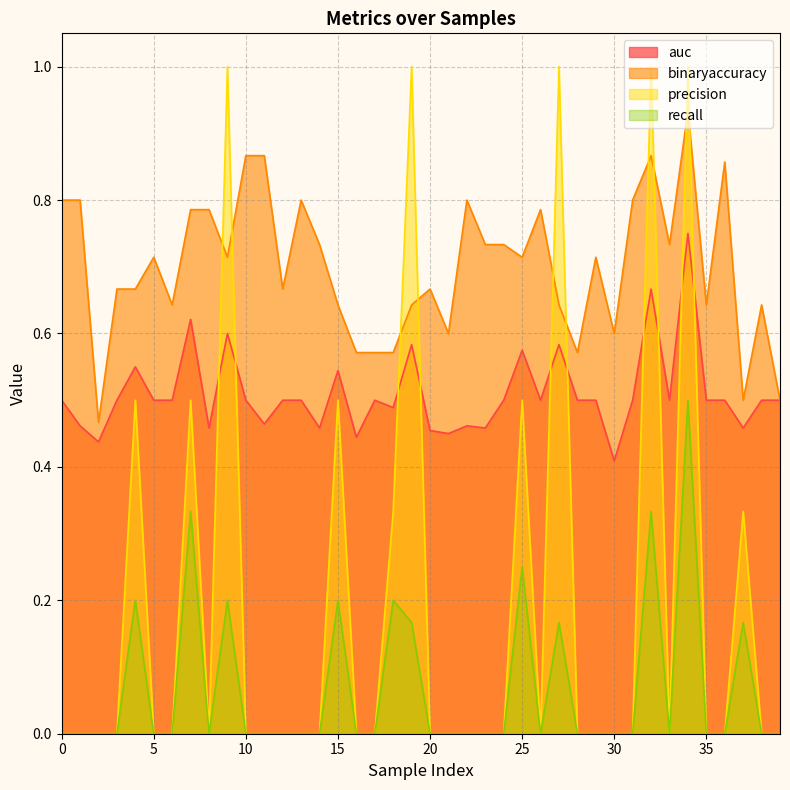

Is it true that auc equals 0.5 at 29?

True